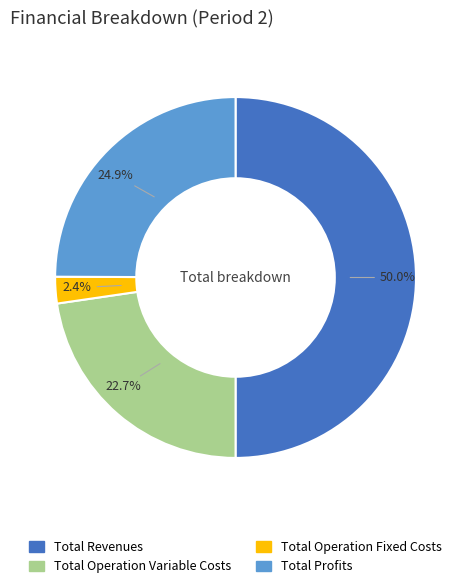

Count the number of slices in the pie.

4